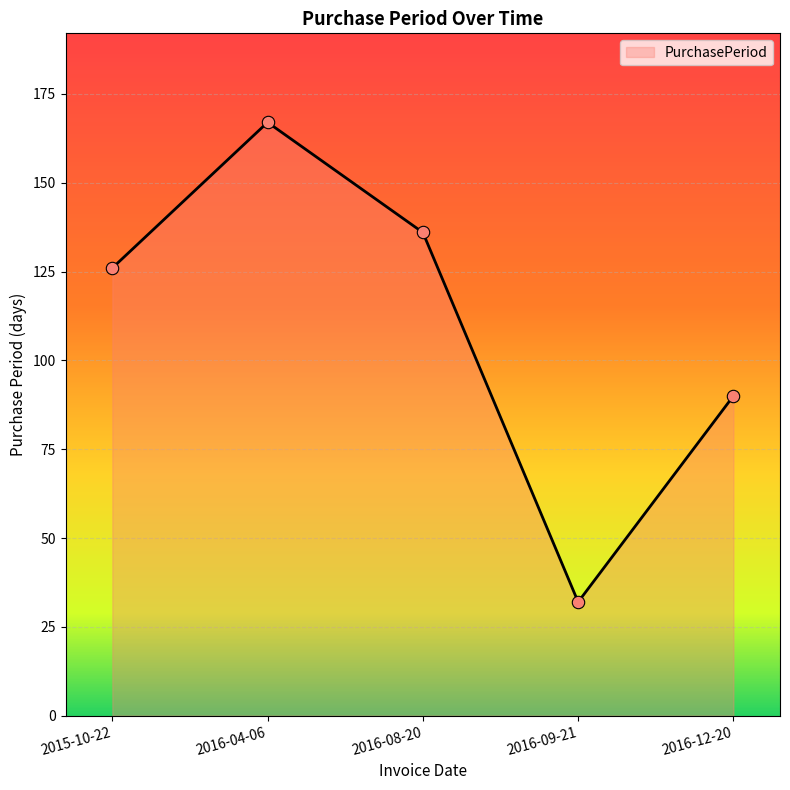

Approximately how many times larger is the value at 2015-10-22 compared to 2016-09-21?

3.9